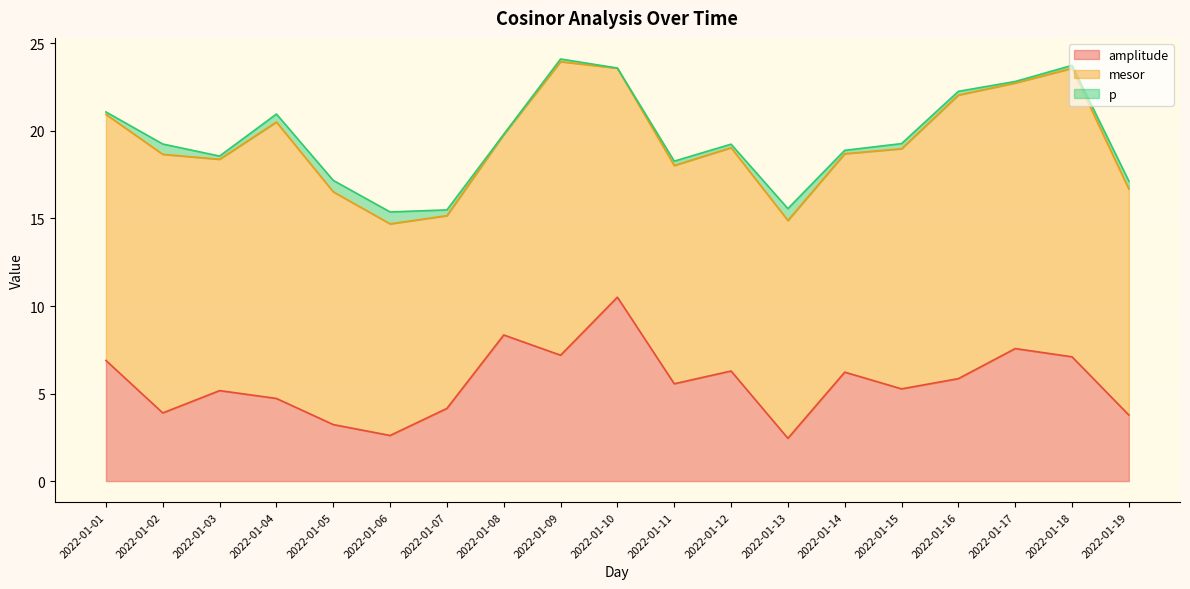

What is the spread (max minus min) of values at 2022-01-02?

14.2